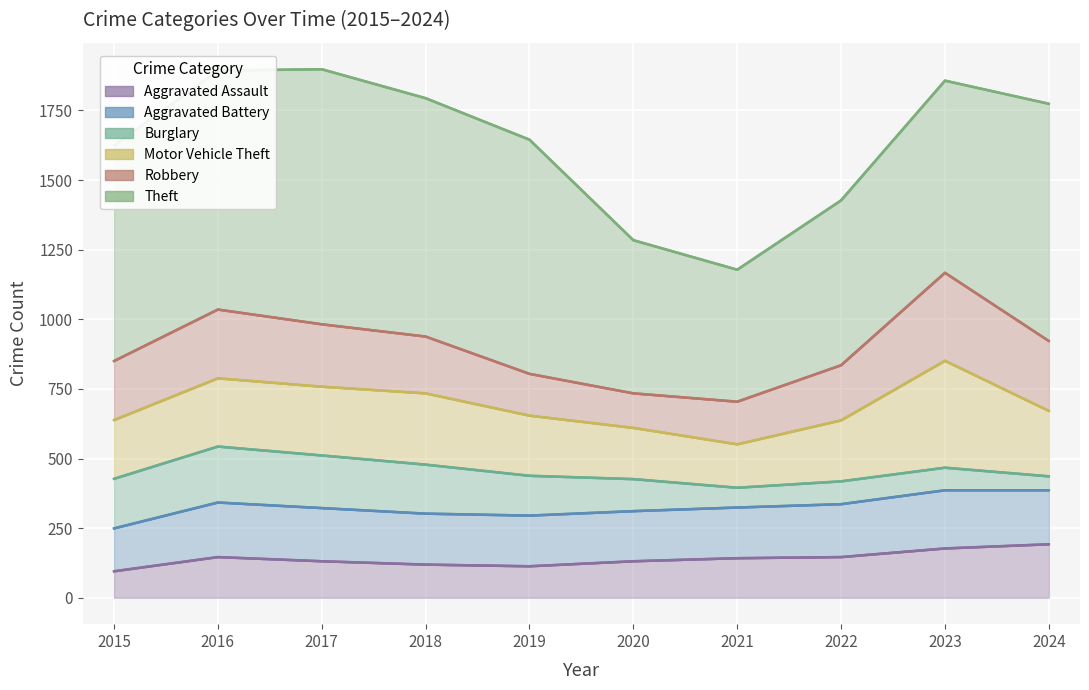

At which label is Aggravated Battery closest to 317?

2017